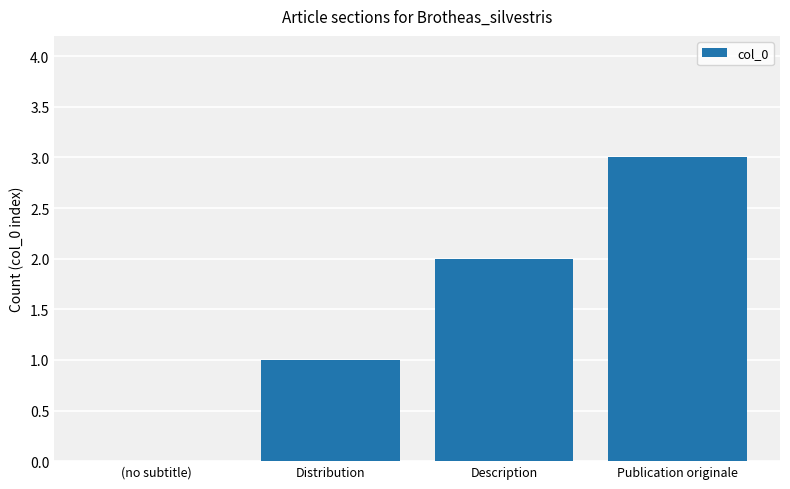

What is the sum of all values?

6